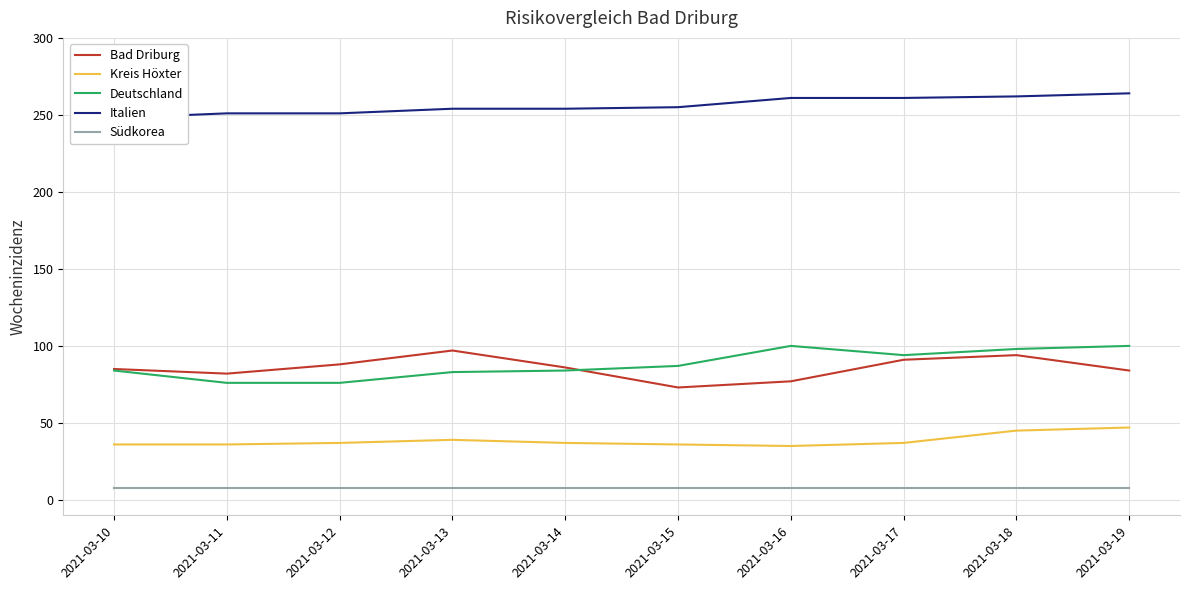

At which category is the sum across all series the highest?

2021-03-18